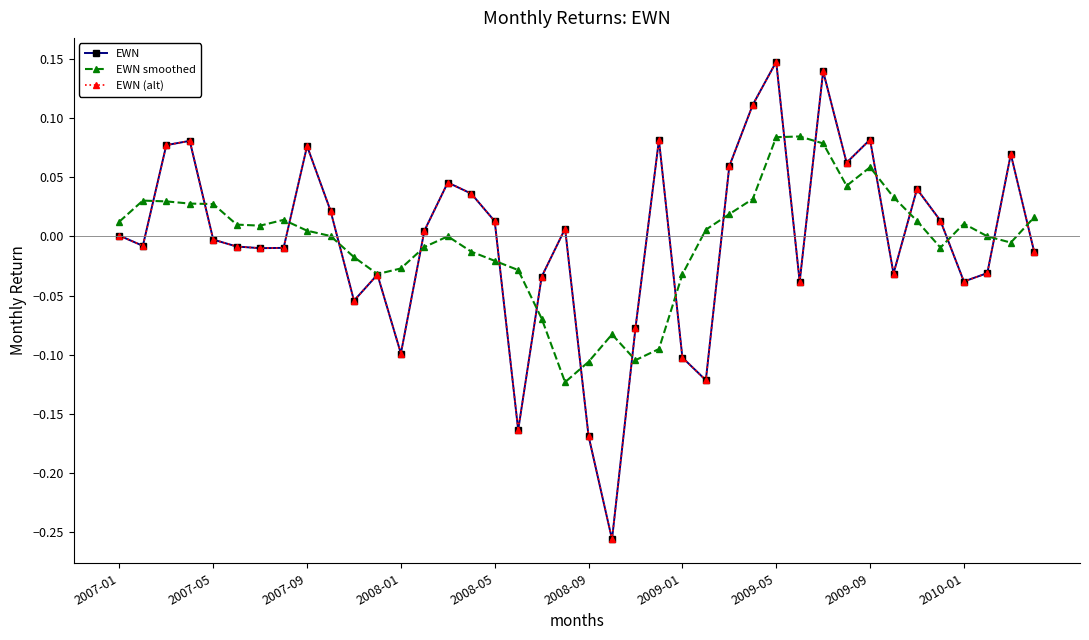

Does the chart have visible grid lines?

No